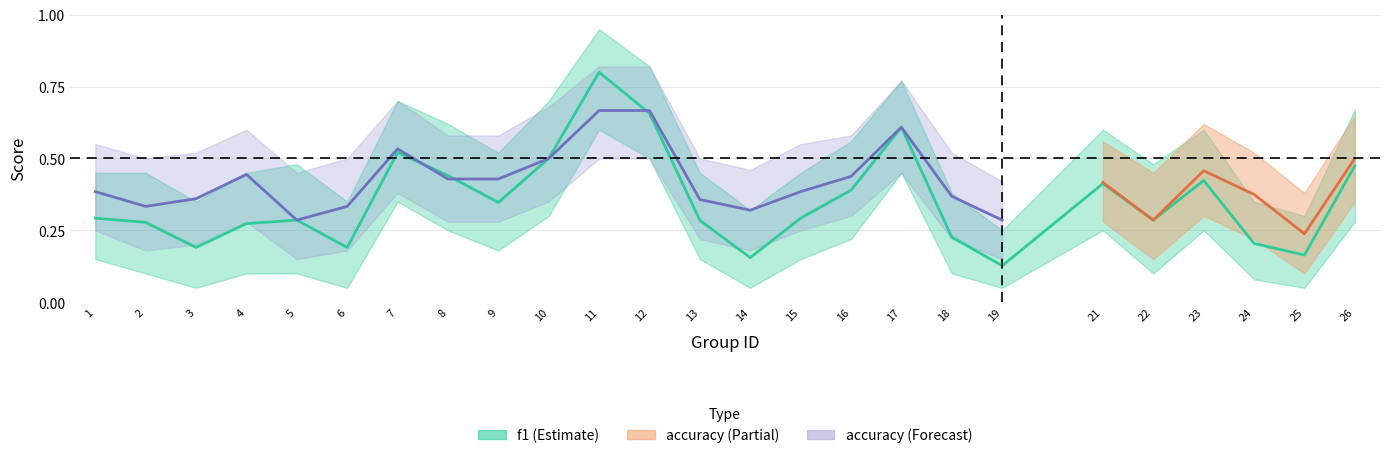

The value at 21 is 0.4. True or false?

True